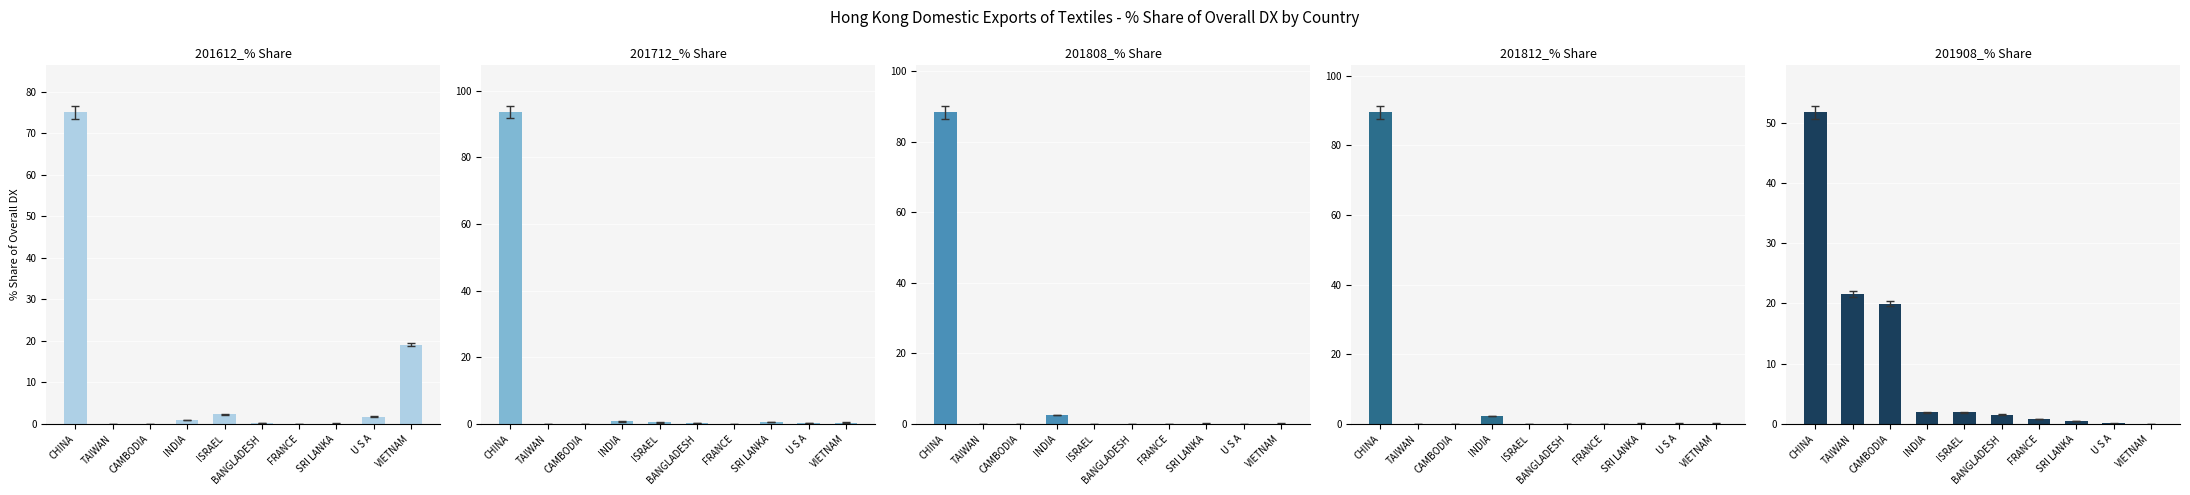

What is the label of the 6th bar from the right?

ISRAEL